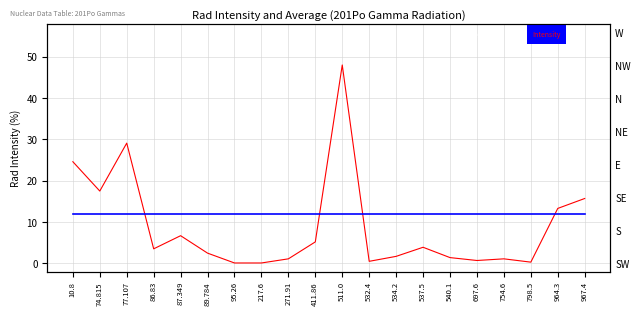

List the series in order of their peak value, highest first.

Rad Intensity, Average